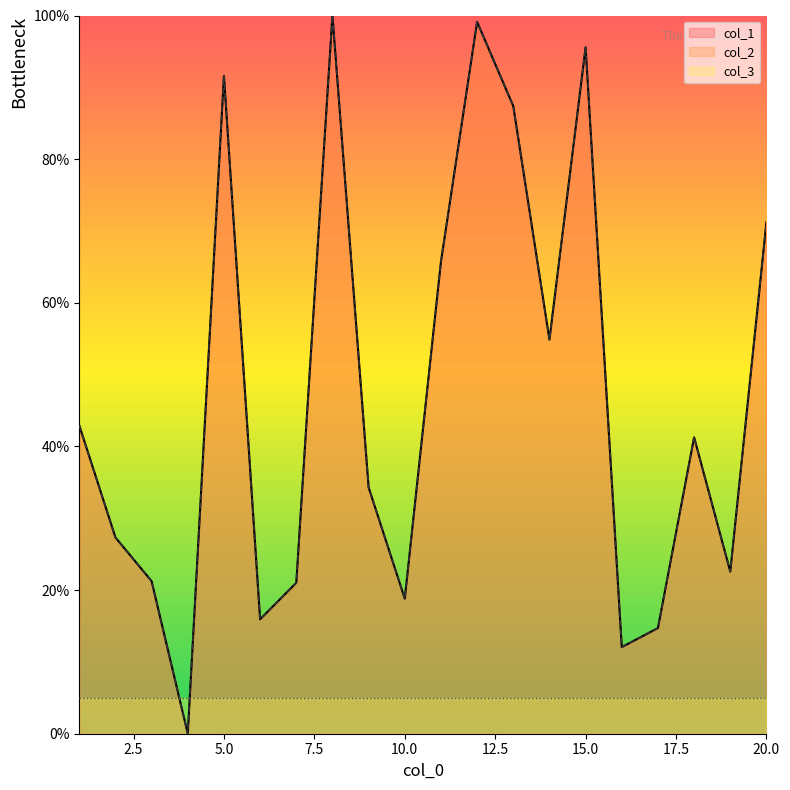

Which series changed the most between 16 and 20?

col_1